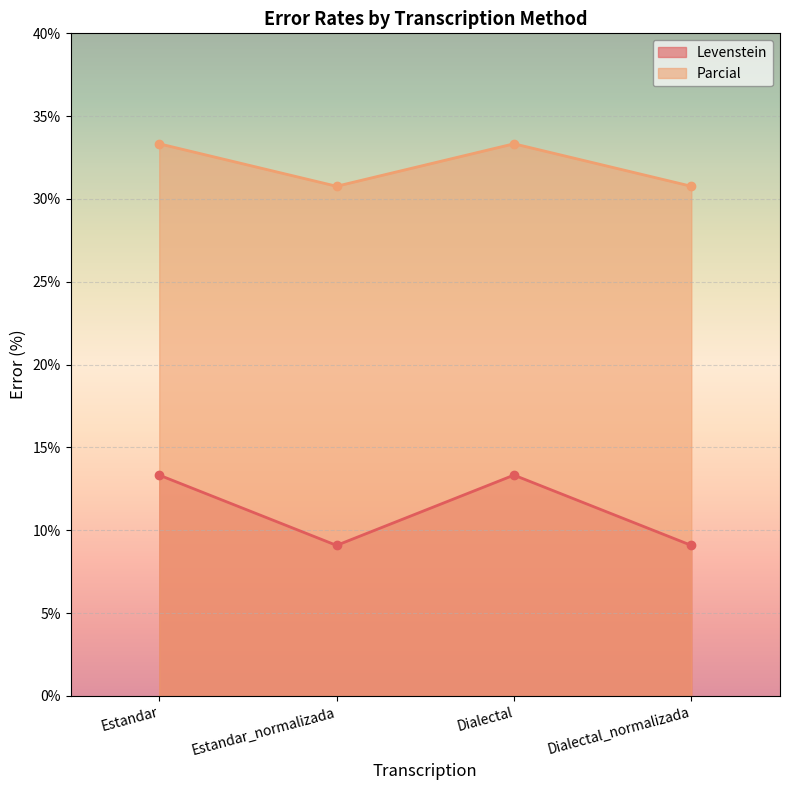

True or false: Parcial and Levenstein cross at least once.

False